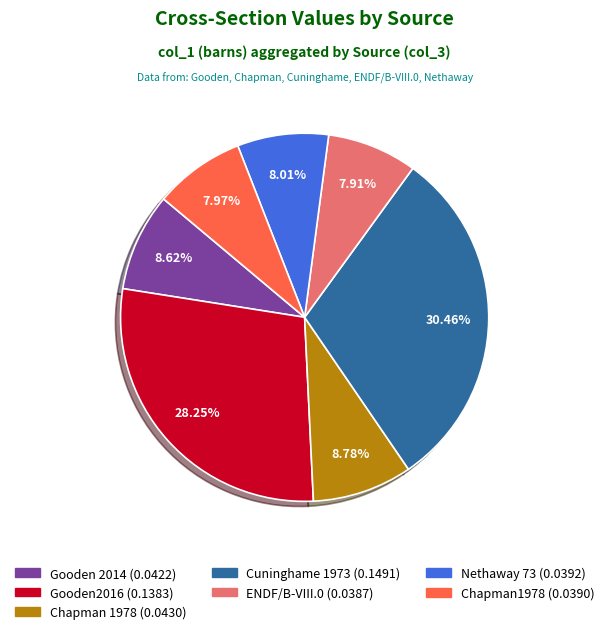

To the nearest percent, what is the combined percentage of Chapman 1978 and Chapman1978?

17%